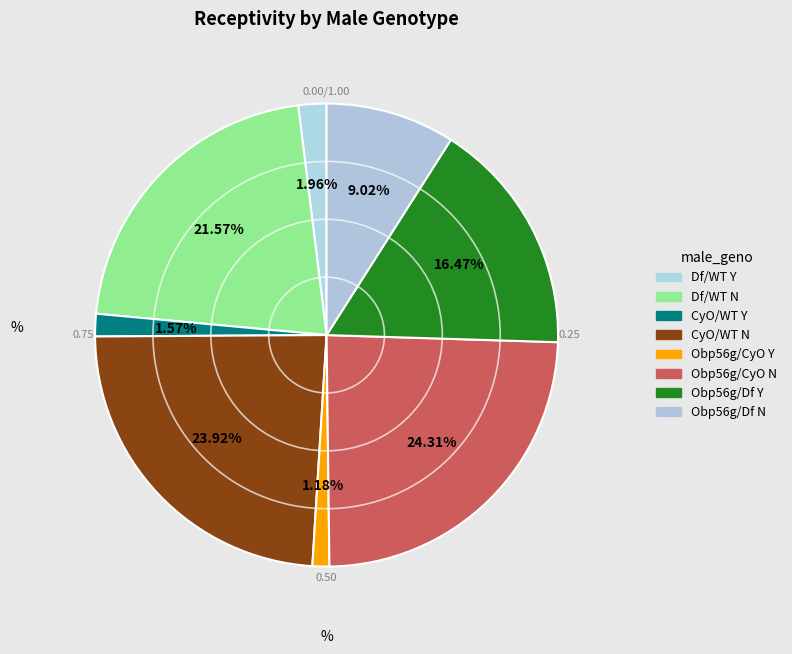

To the nearest percent, what portion does Obp56g/Df Y represent?

16%